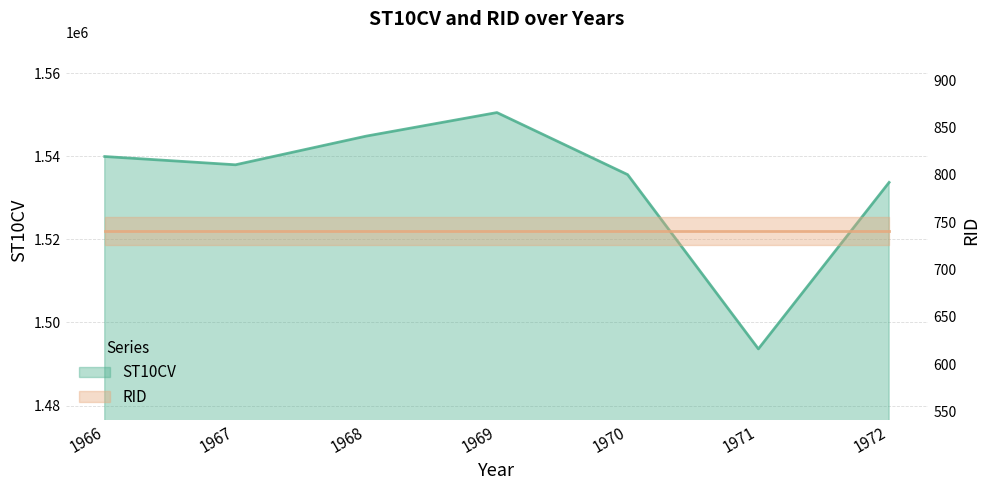

True or false: the data shows 774892 at 1966.

False